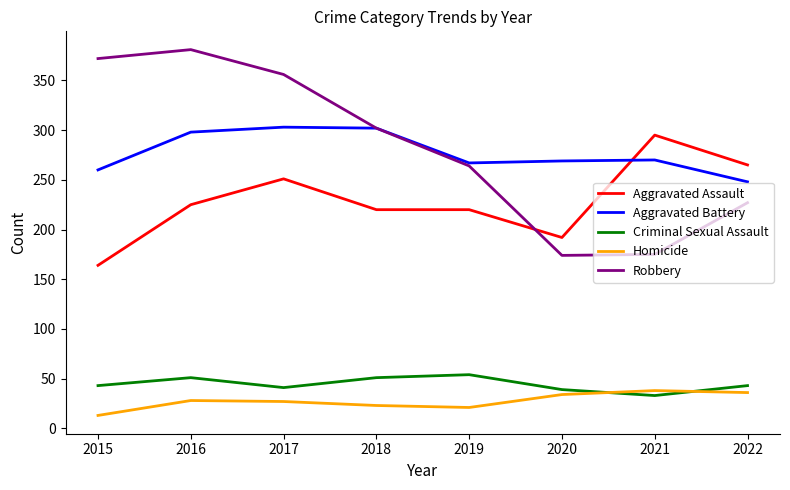

Count the number of categories in the chart.

8